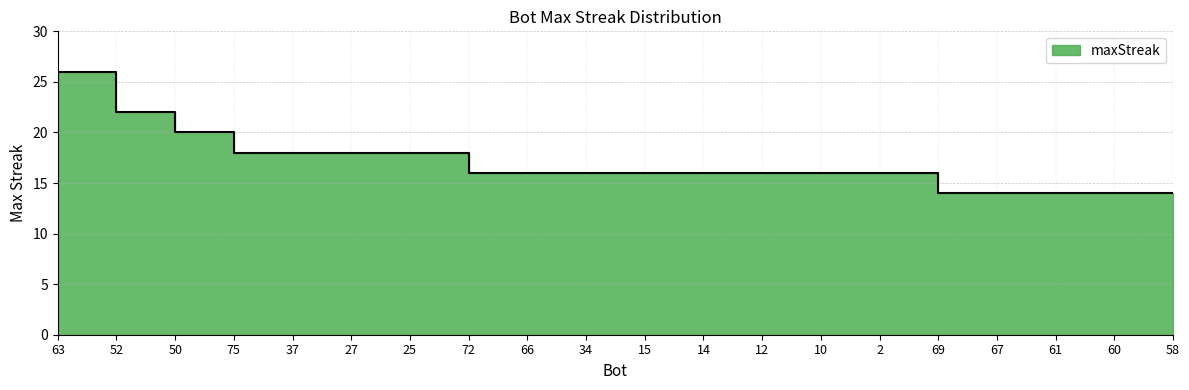

Reading right to left, list all the values displayed in this chart.

58=14	60=14	61=14	67=14	69=14	2=16	10=16	12=16	14=16	15=16	34=16	66=16	72=16	25=18	27=18	37=18	75=18	50=20	52=22	63=26